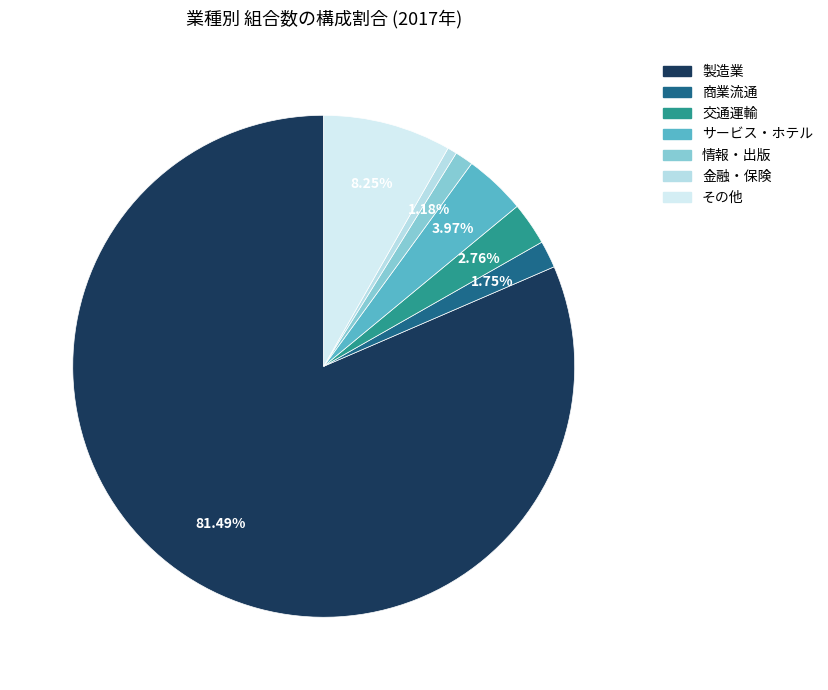

Which category accounts for the majority?

製造業